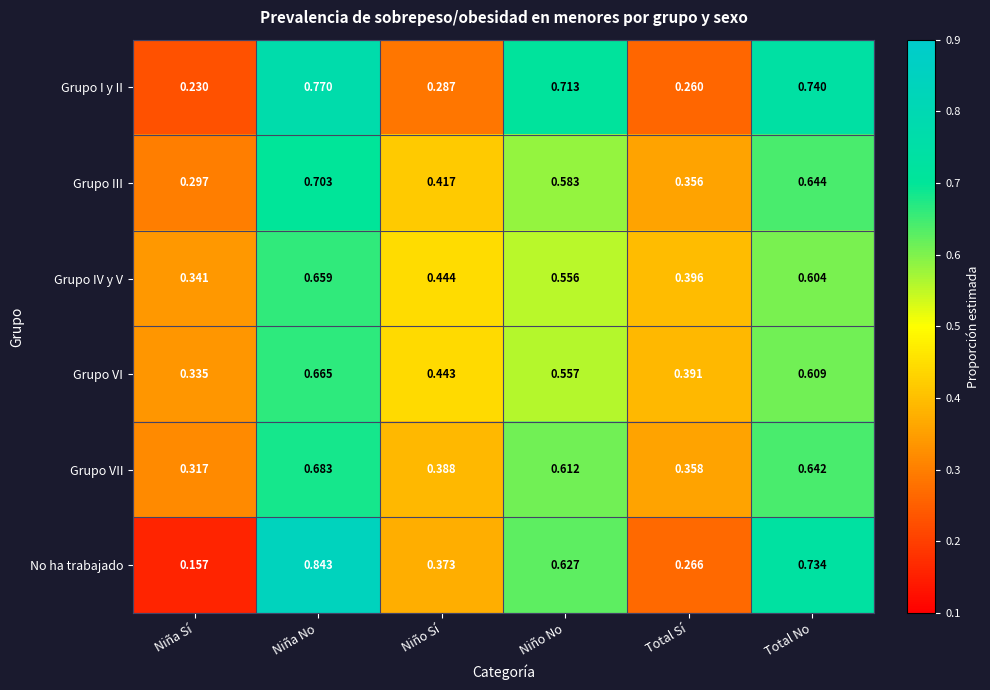

At which category is the sum across all series the highest?

Niña No